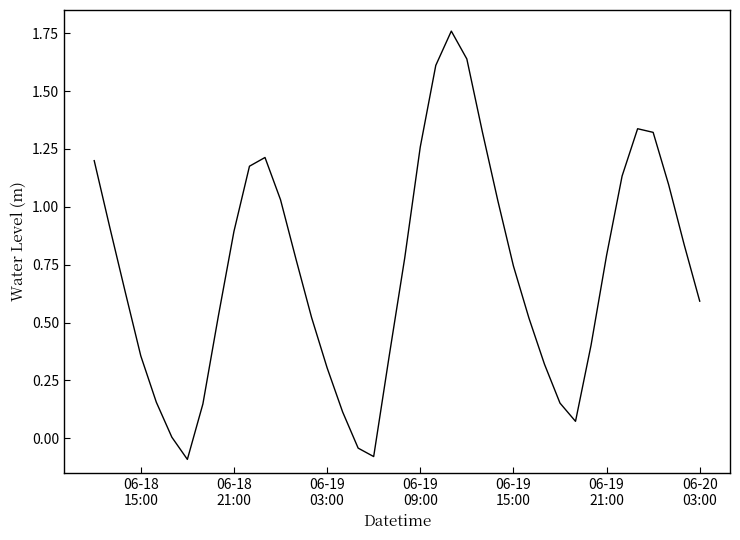

What is the difference between the maximum and minimum values?

1.9